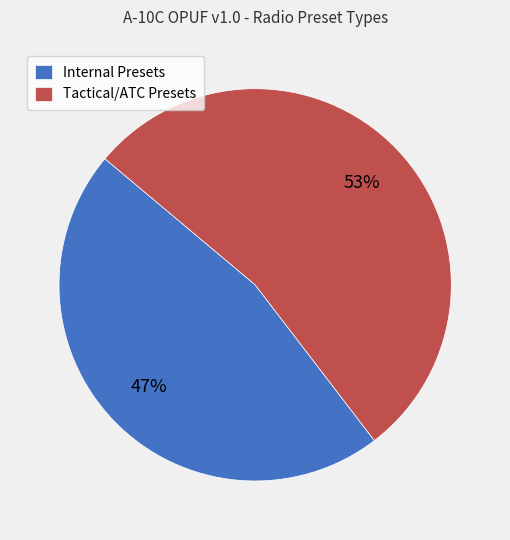

Between Tactical/ATC Presets and Internal Presets, which is larger?

Tactical/ATC Presets